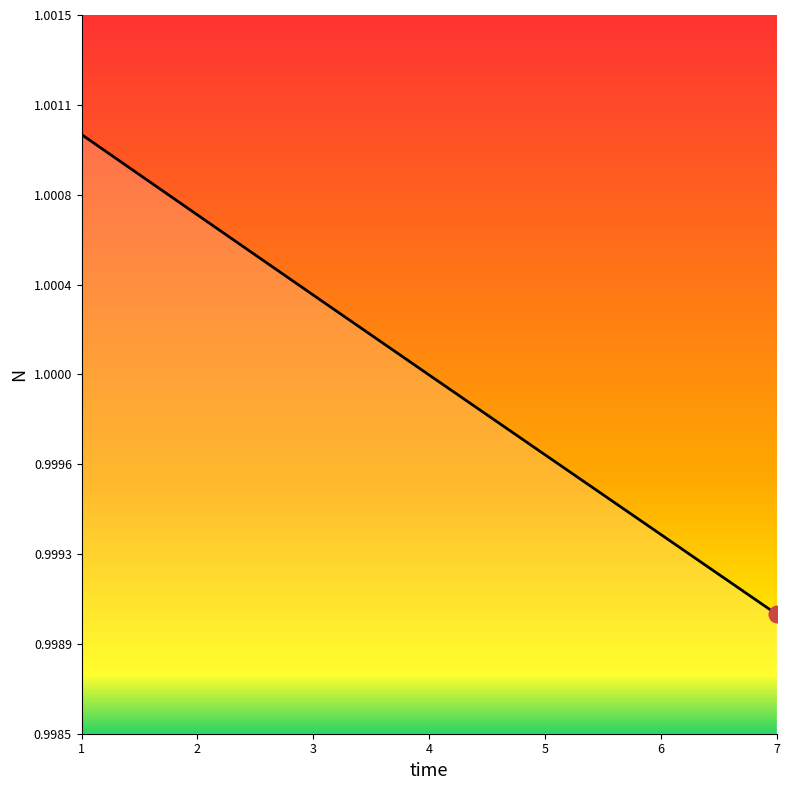

Is this an area chart (filled region under the line)?

Yes